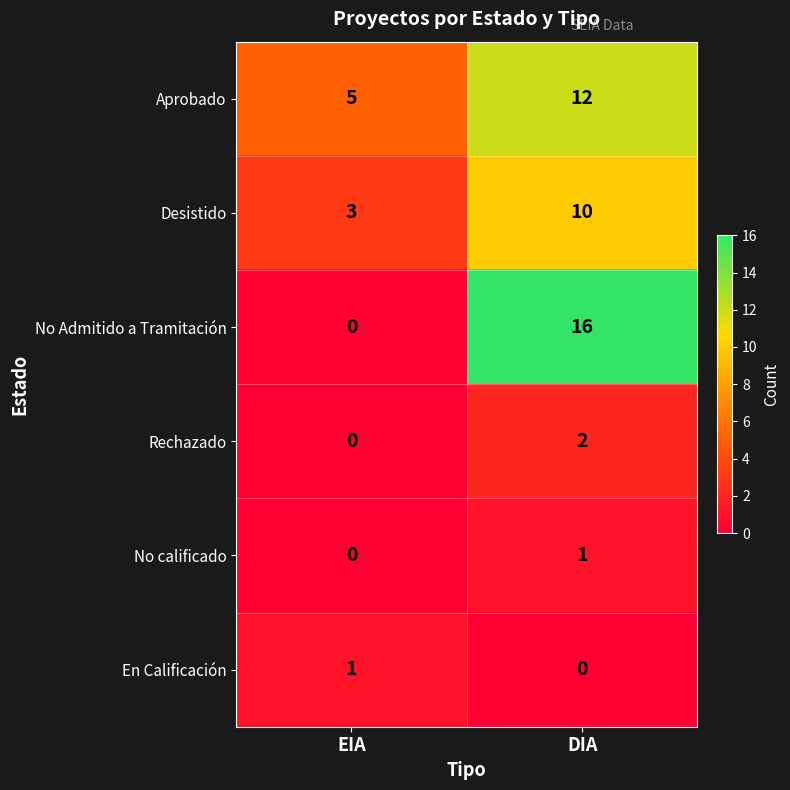

What is the difference between the maximum and minimum values in the No Admitido a Tramitación series?

16